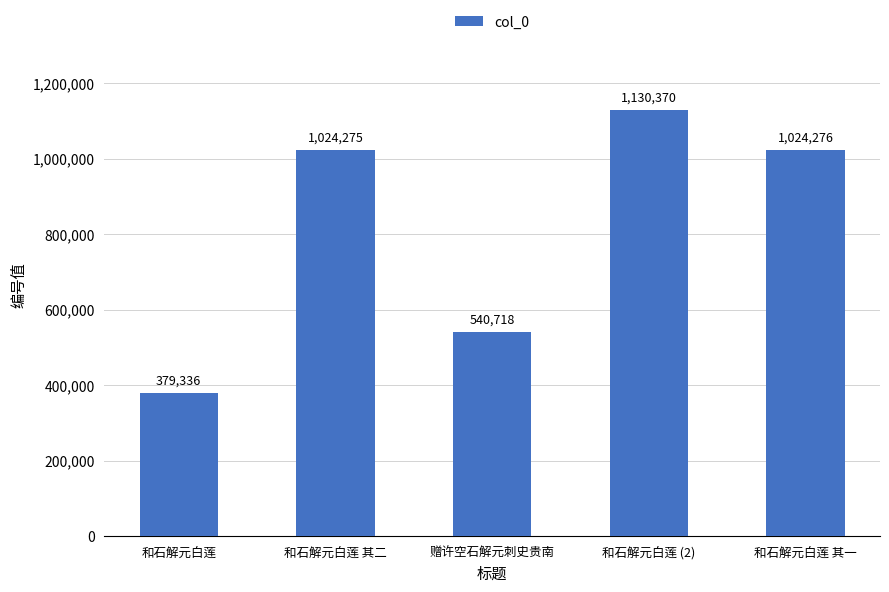

Is it true that the value at 和石解元白莲 其一 is 713668?

False